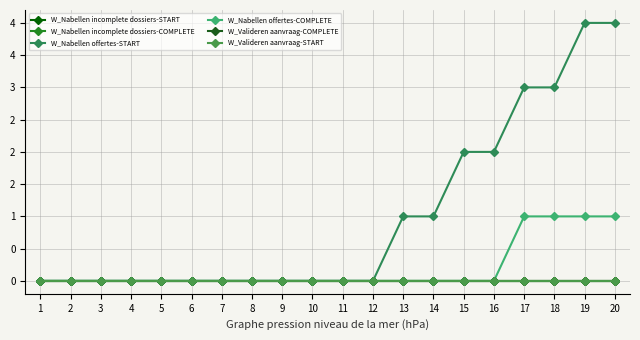

Count the W_Nabellen offertes-COMPLETE values in the range 0 to 1.

20